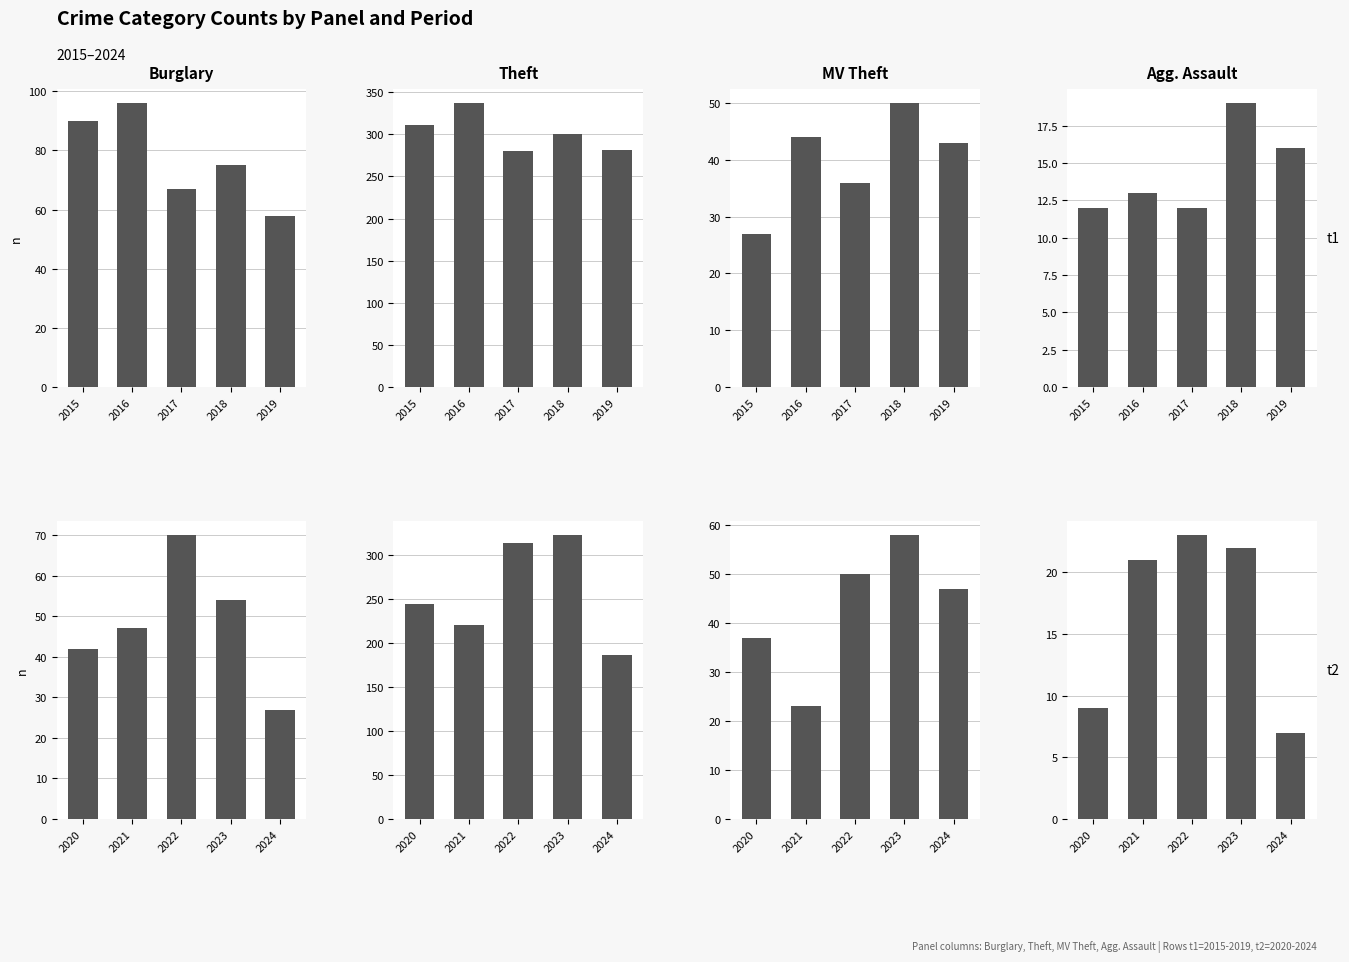

Is the value of Burglary at 2023 greater than the value of Aggravated Assault at 2024?

Yes